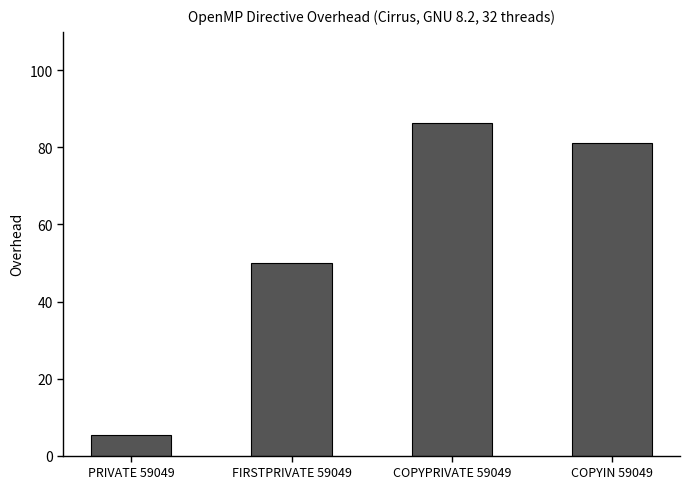

Which label corresponds to the largest value in the chart?

COPYPRIVATE 59049